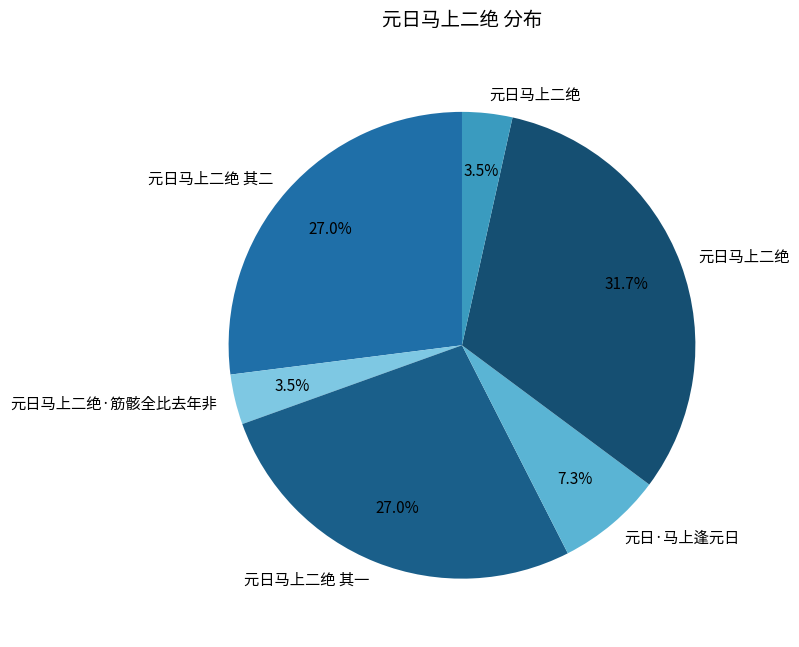

Rank the categories by value from lowest to highest.

元日马上二绝, 元日马上二绝·筋骸全比去年非, 元日·马上逢元日, 元日马上二绝 其一, 元日马上二绝 其二, 元日马上二绝